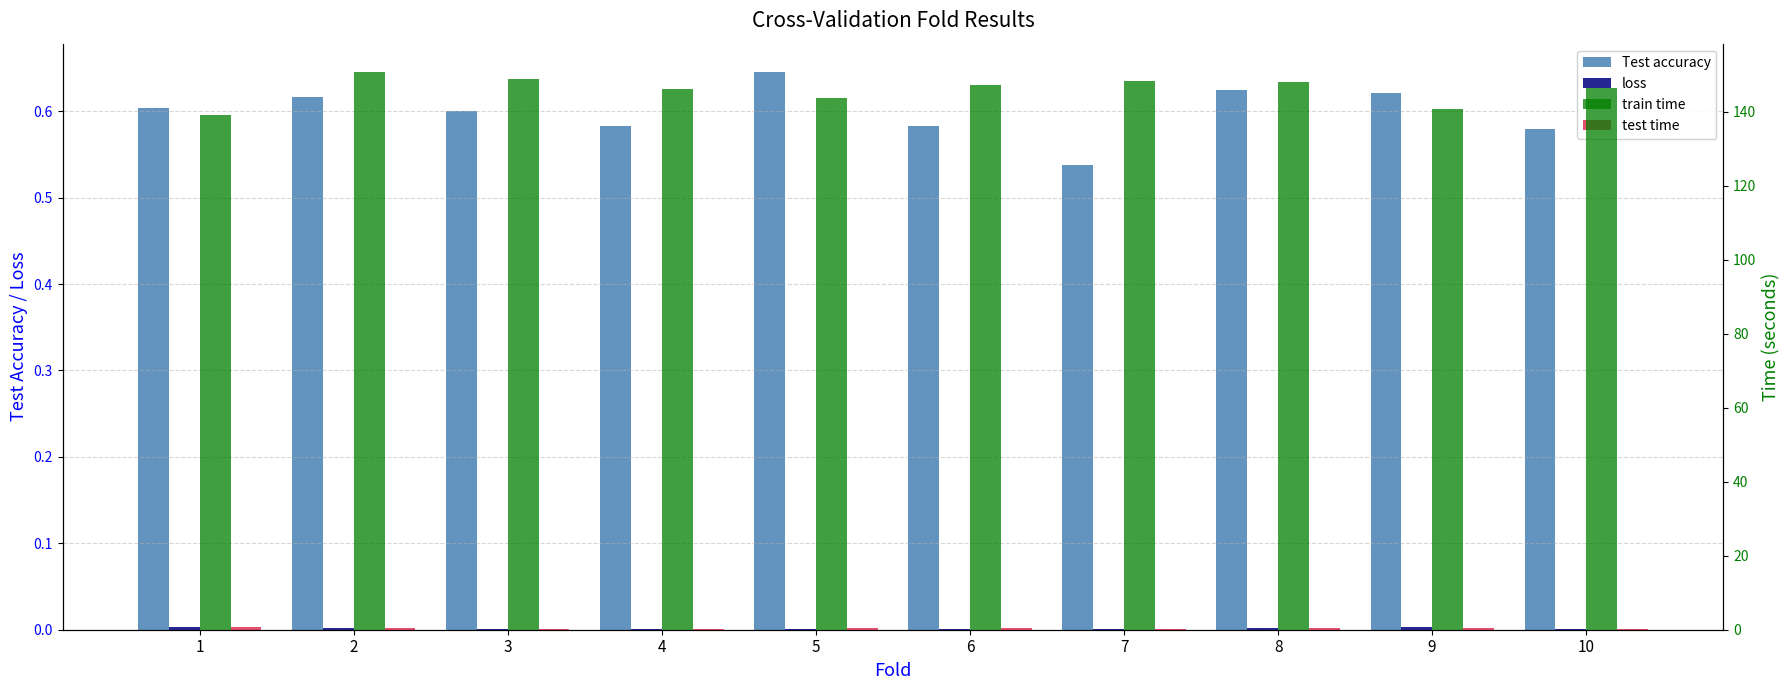

What is the sum of the test time values at 3 and 5?

0.7